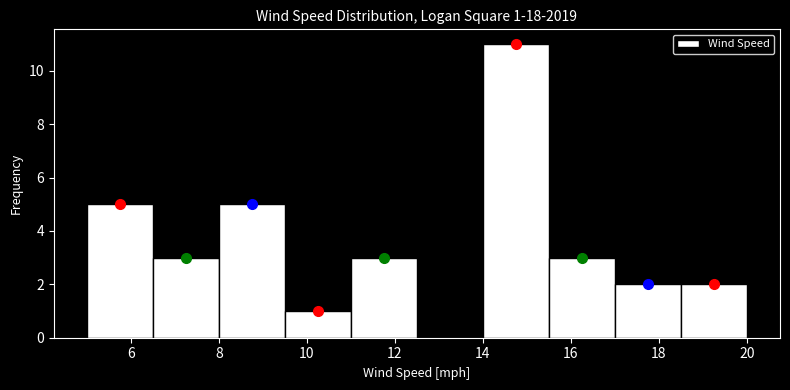

Which range on the x-axis has the tallest bar?

14.0 to 15.5